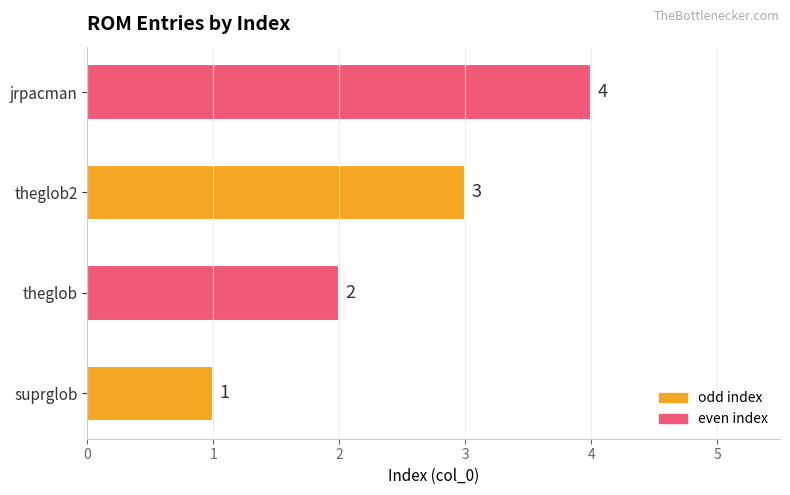

Count the values in the range 2 to 4.

3